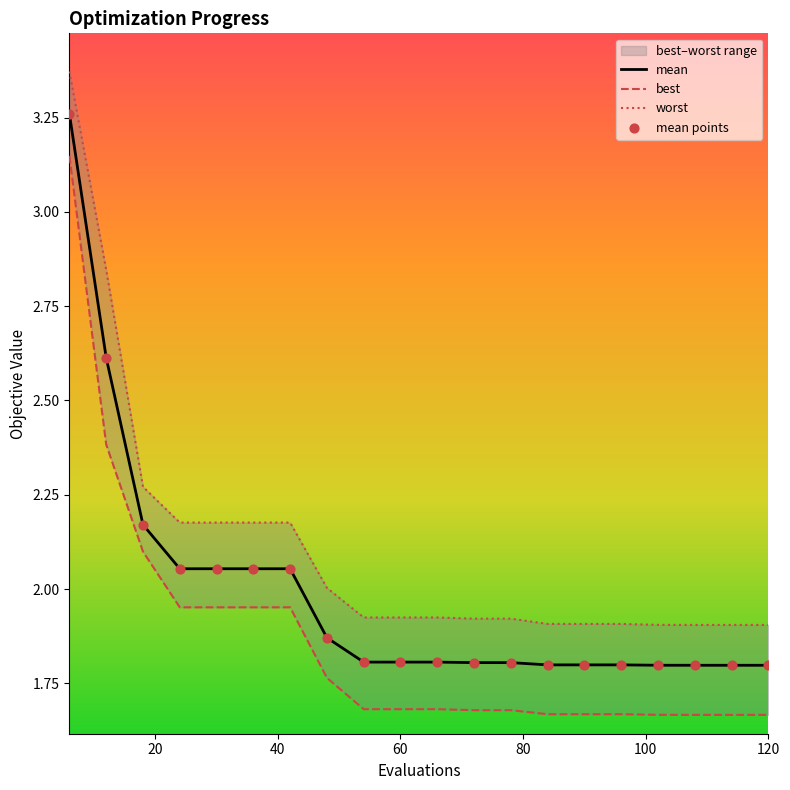

Which series has the largest total across all categories?

worst